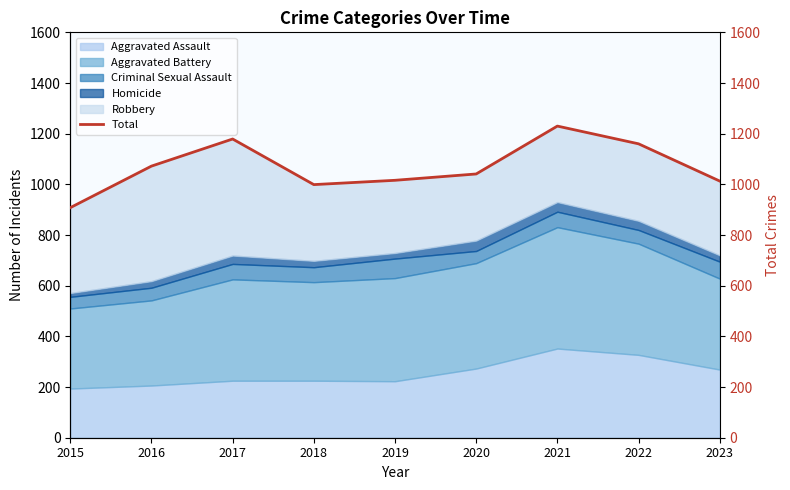

Is it true that the value at 2021 is 1230?

True